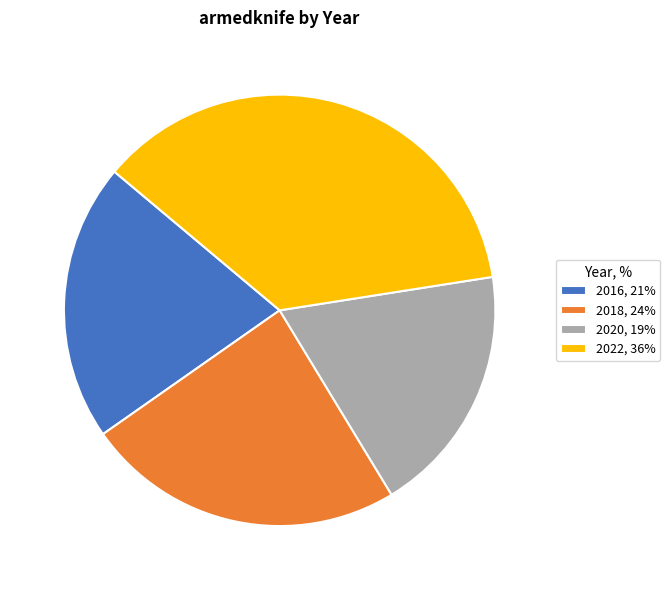

Combined, do 2016, 21% and 2020, 19% account for over 50%?

No